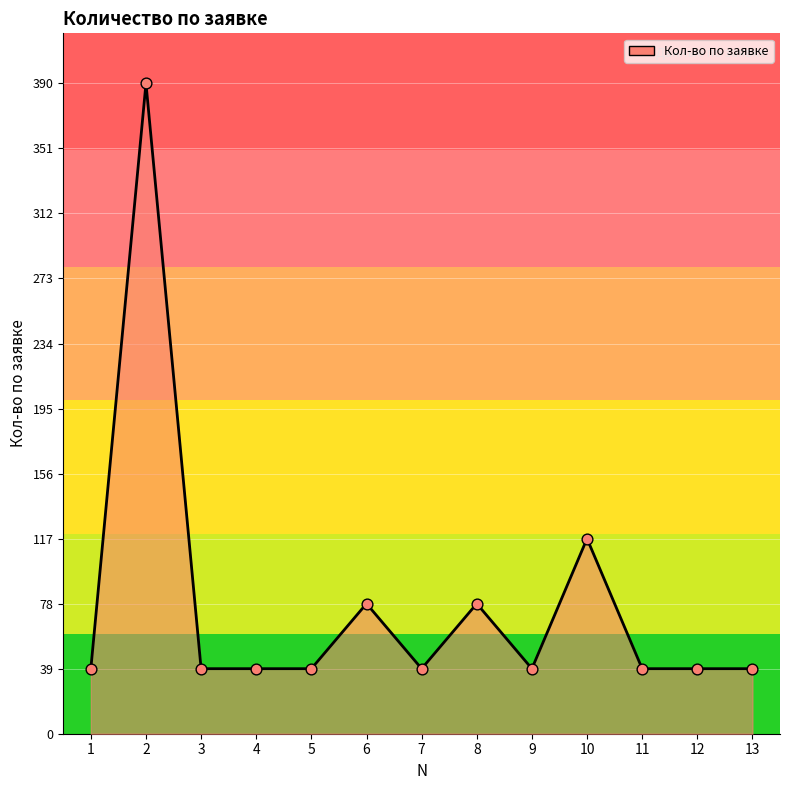

Approximately how many times larger is the value at 8 compared to 11?

2.0